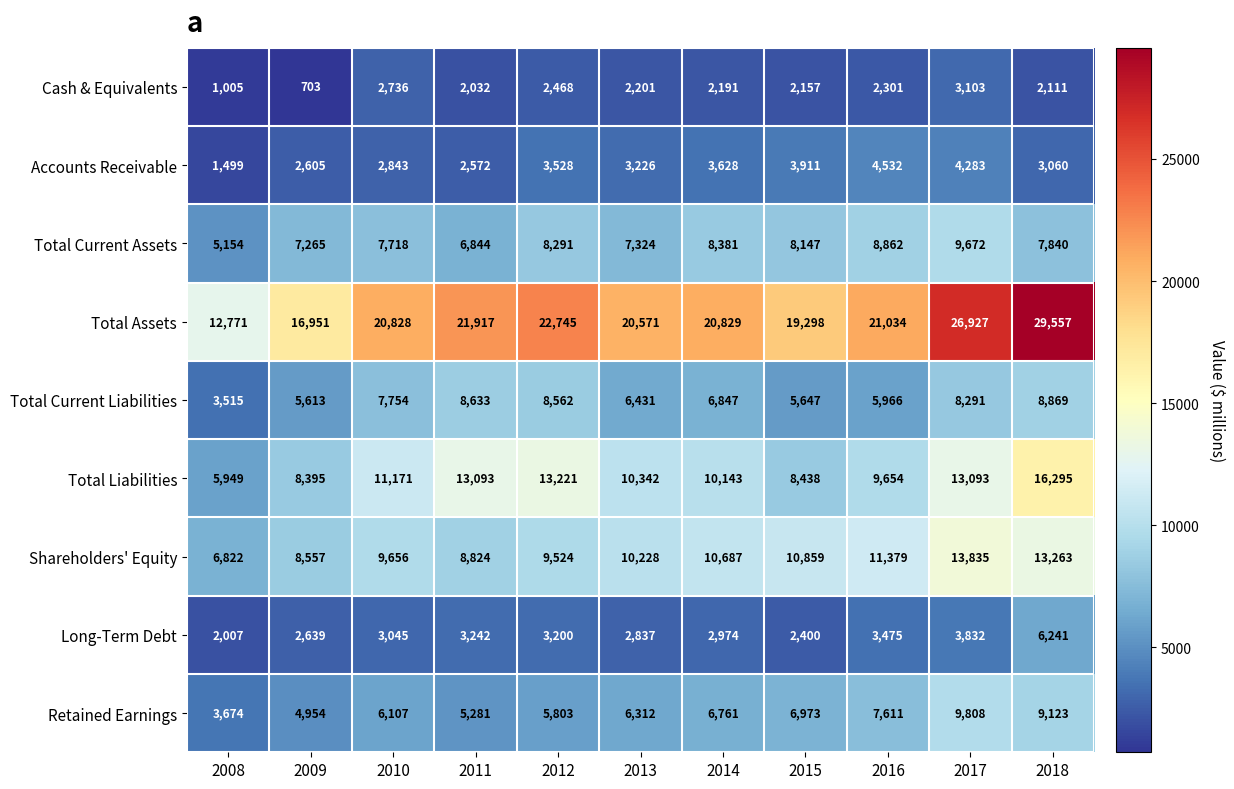

Which series has the largest total across all categories?

Total Assets